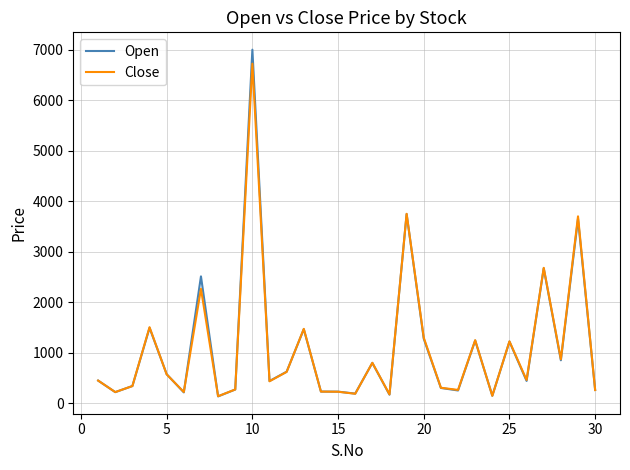

What is the maximum value for Open?

7000